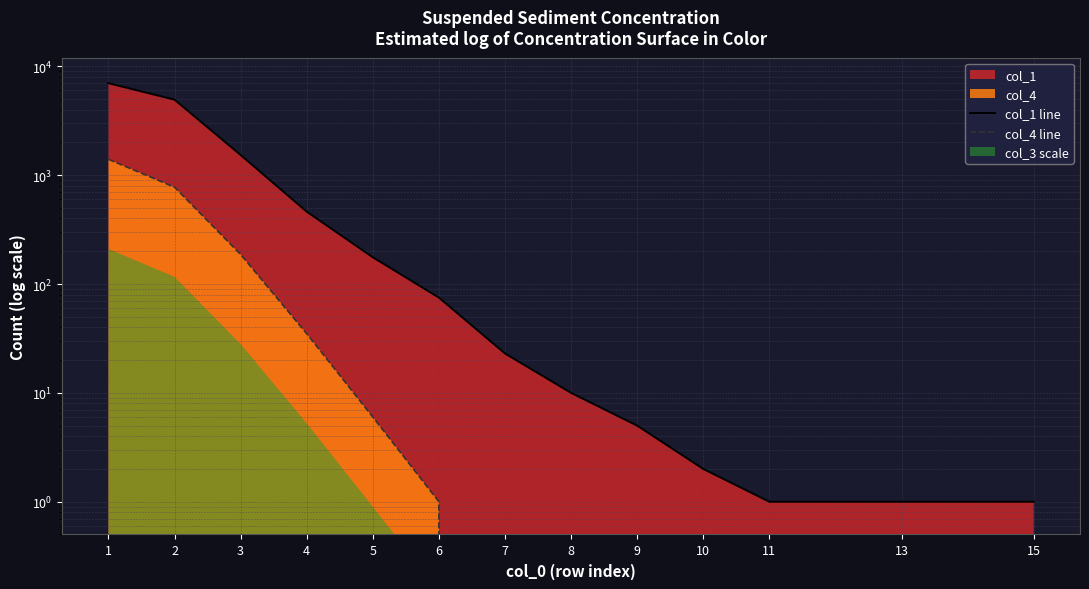

What is the approximate value of col_4 line at 4, to the nearest 50?

50